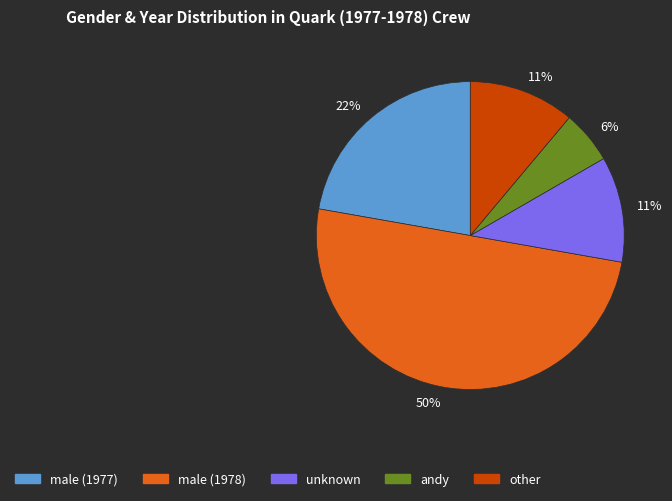

Count the number of slices in the pie.

5